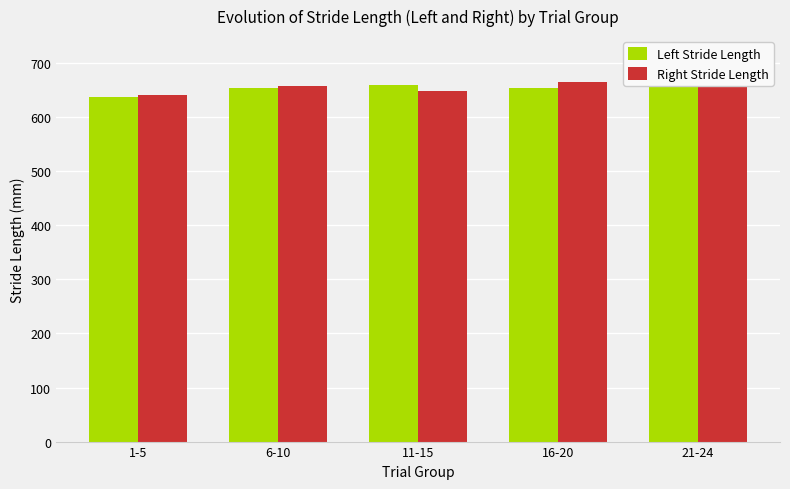

Reading left to right, what are all the values shown in this chart?

Left Stride Length: 1-5=637.0	6-10=654.0	11-15=660.0	16-20=653.6	21-24=663.0
Right Stride Length: 1-5=641.6	6-10=657.0	11-15=647.6	16-20=664.6	21-24=676.2